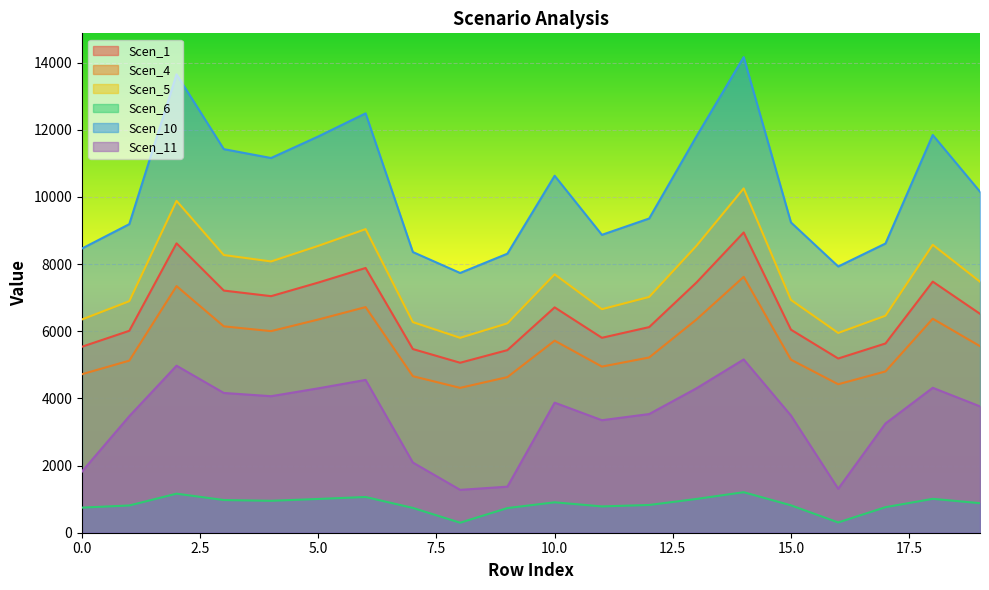

What is the approximate value of Scen_5 at 17?

6461.8